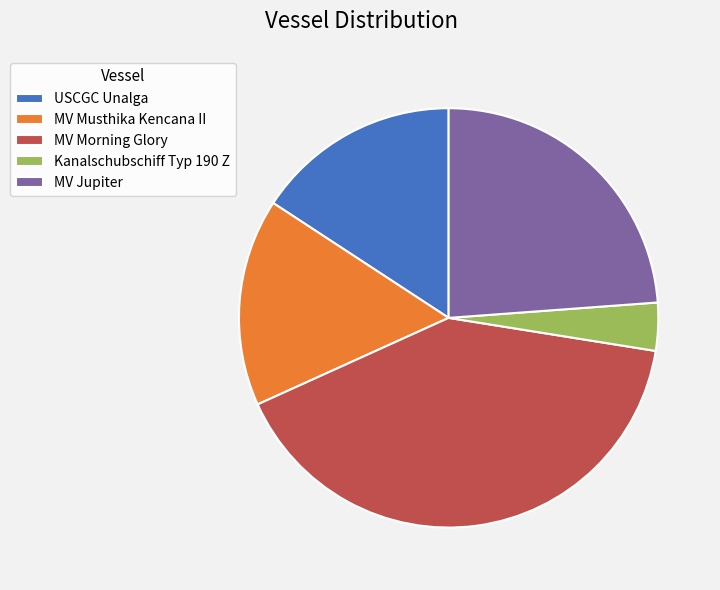

Do MV Musthika Kencana II and Kanalschubschiff Typ 190 Z together represent more than half of the pie?

No